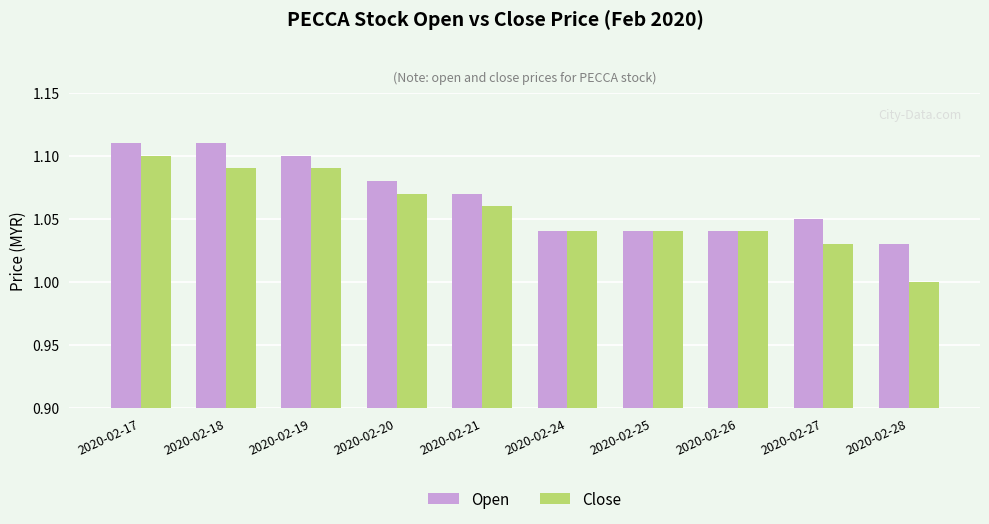

At which label is Close closest to 1?

2020-02-28